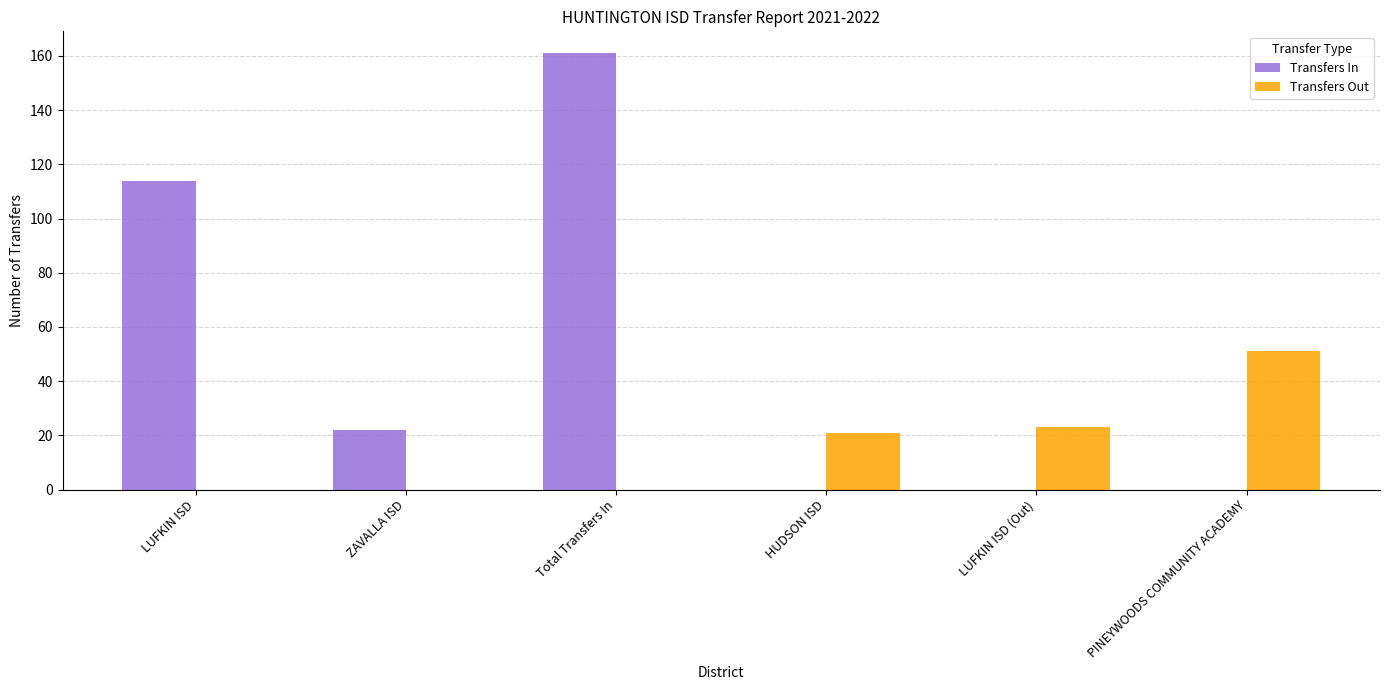

What is the total value across all series at LUFKIN ISD?

114